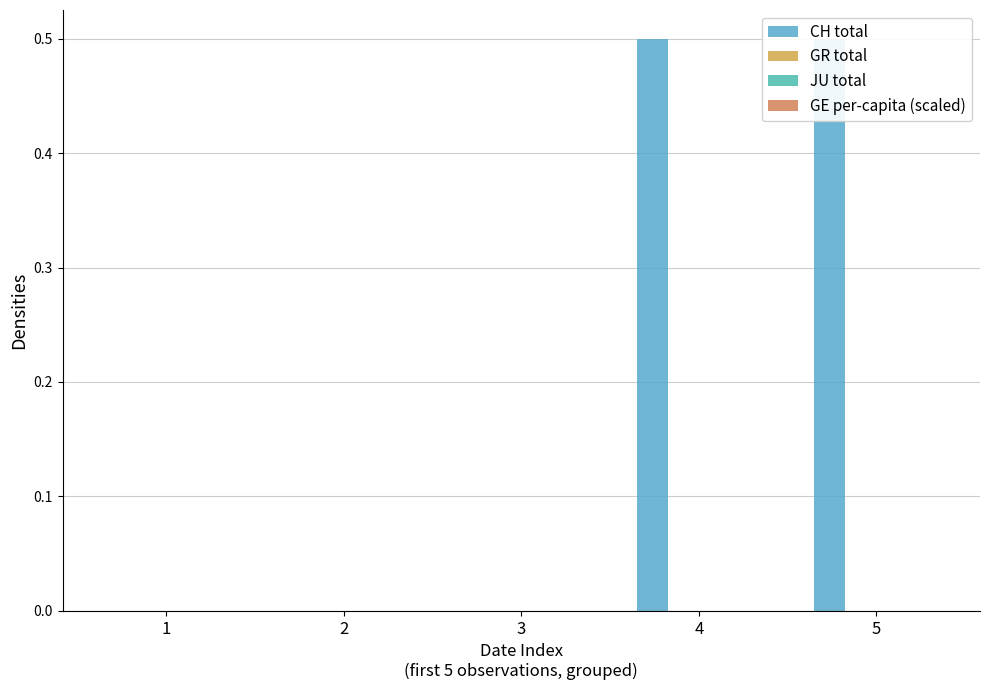

Which label corresponds to the smallest value in the chart?

1